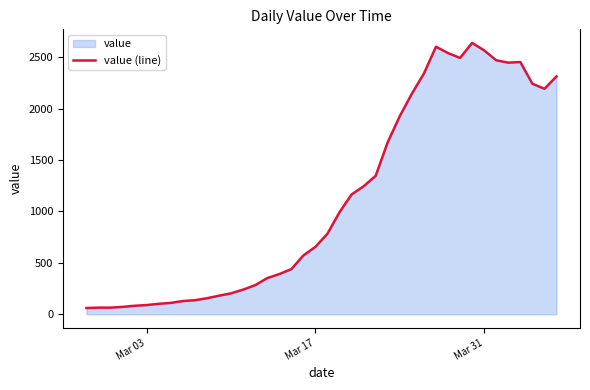

What is the maximum value shown in the chart?

2639